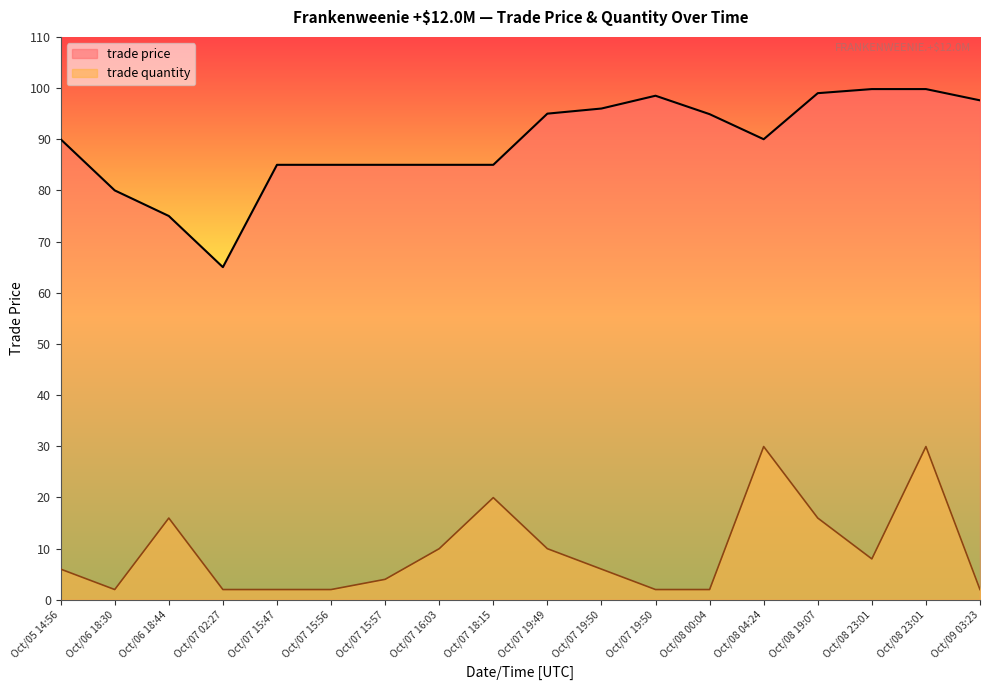

At how many categories does at least one series exceed 18?

18